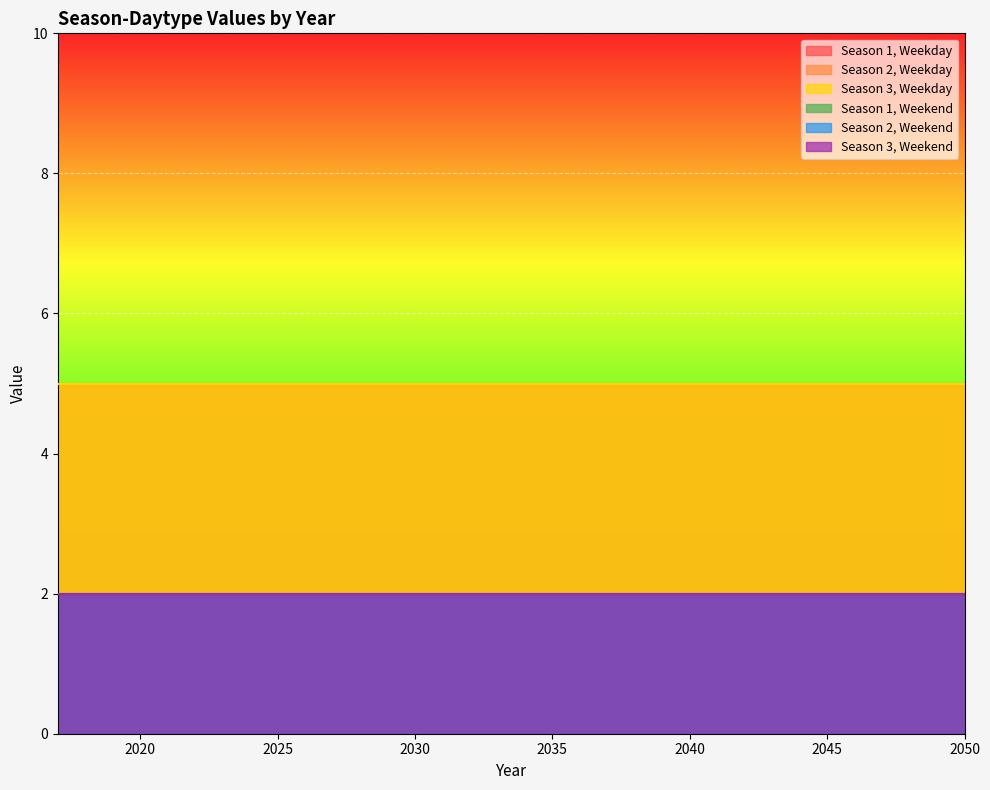

Which category has the lowest value across all series?

2017